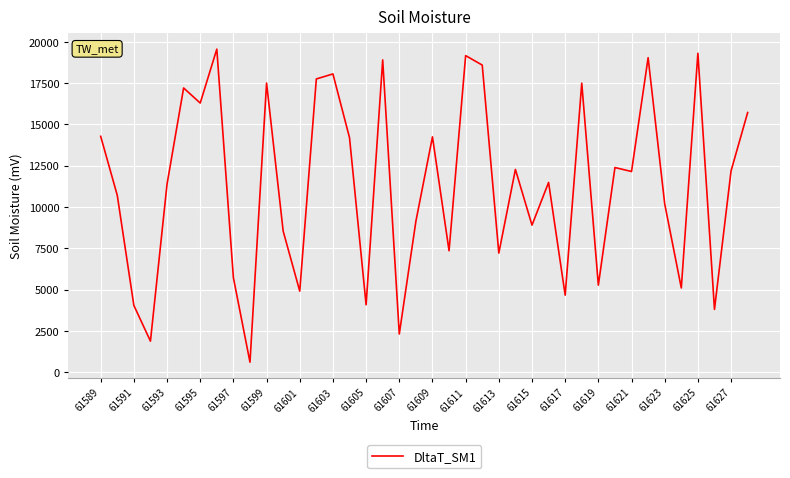

What is the sum of all values?

453745